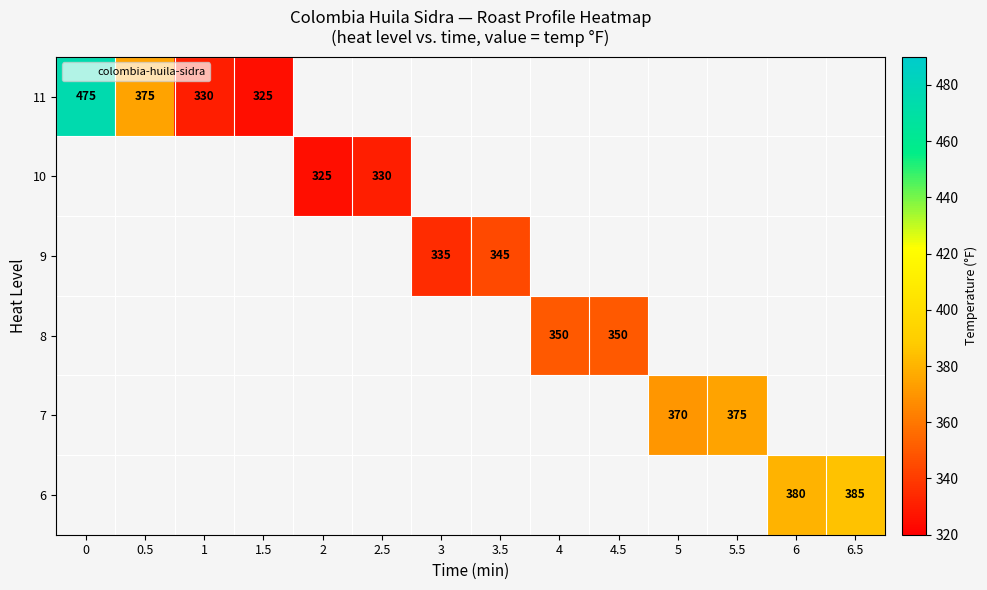

Which series has the largest total across all categories?

colombia-huila-sidra